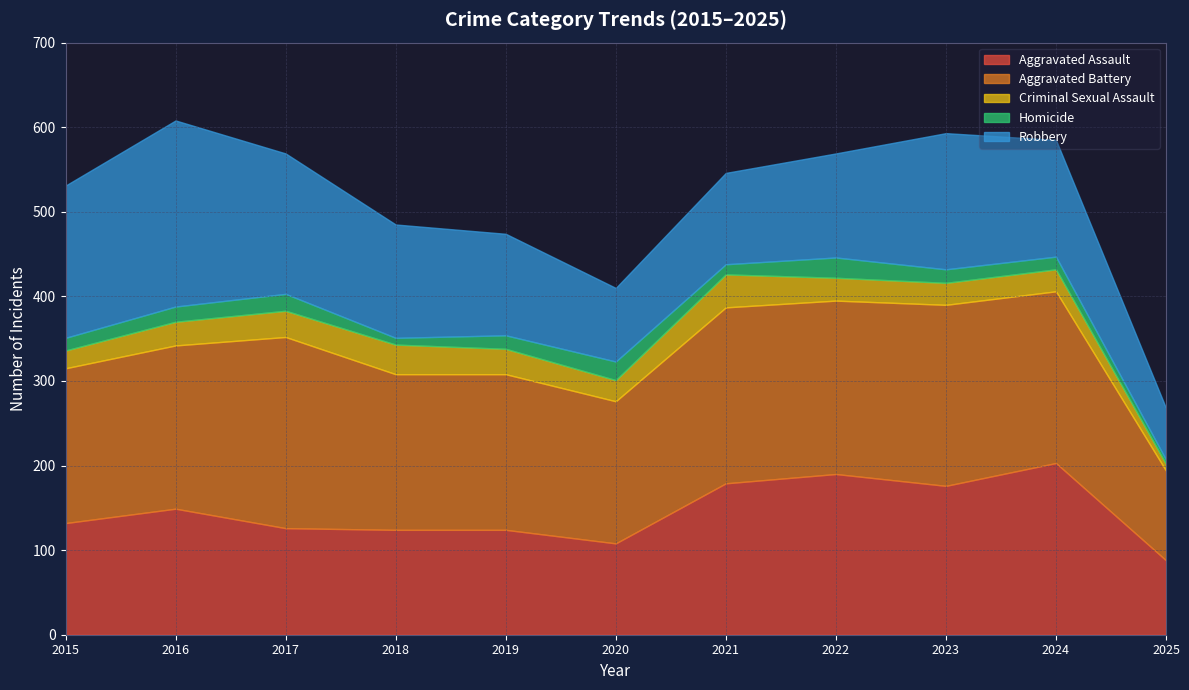

Does the chart have visible grid lines?

Yes